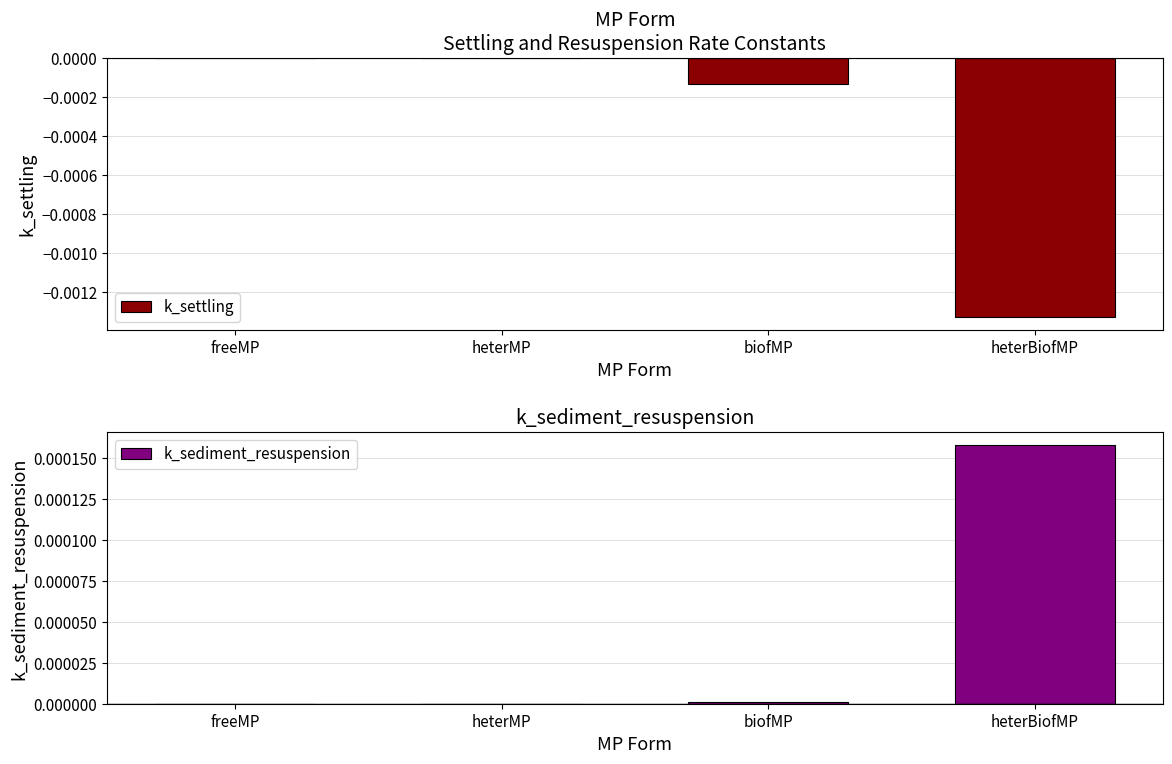

How many bars are there in each group?

2